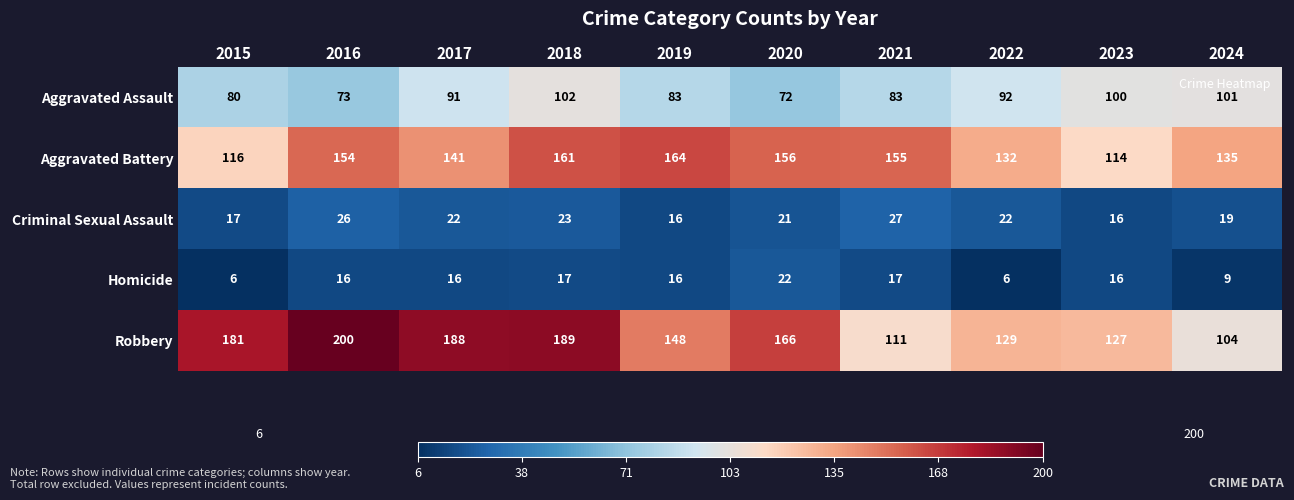

True or false: Aggravated Assault has a value of 92 at 2022.

True